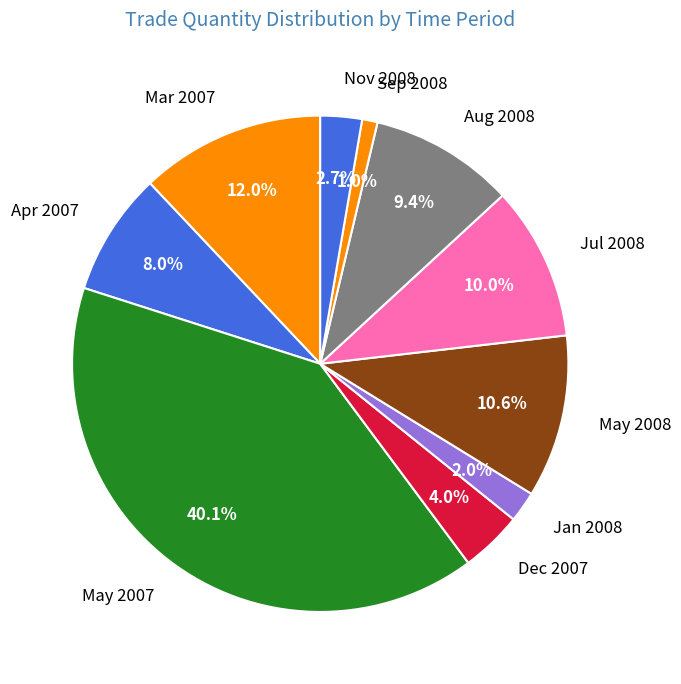

To the nearest percent, what portion does Jan 2008 represent?

2%